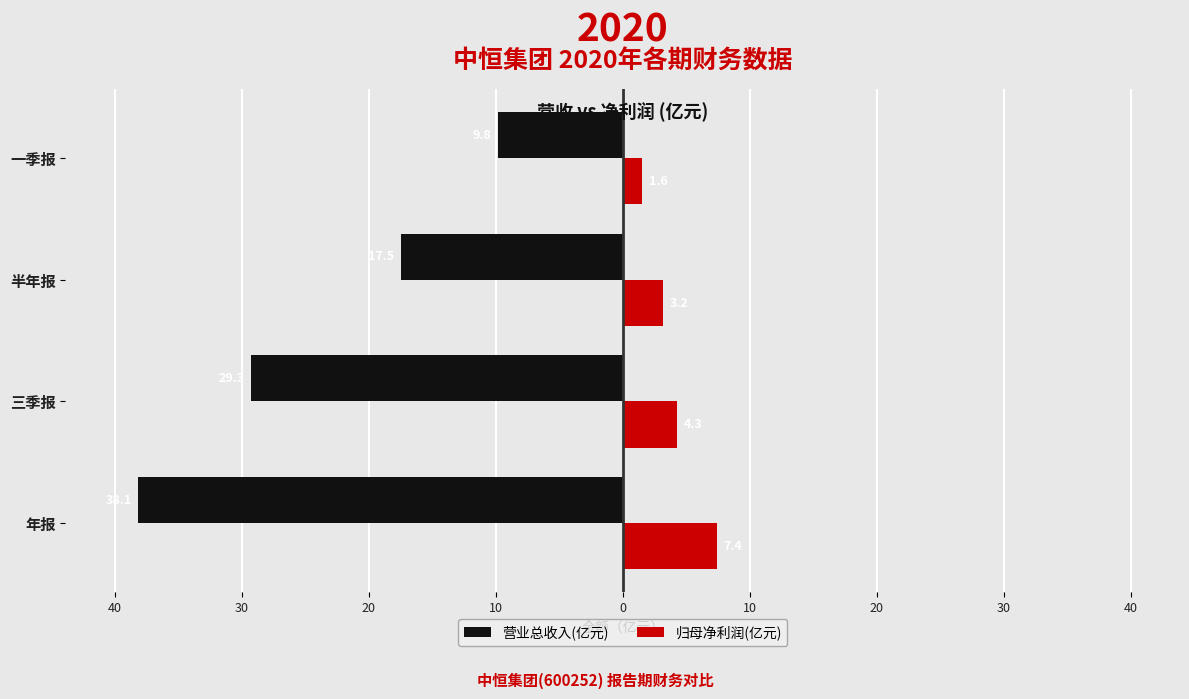

What are all the series names shown in the legend?

营业总收入(亿元), 归母净利润(亿元)